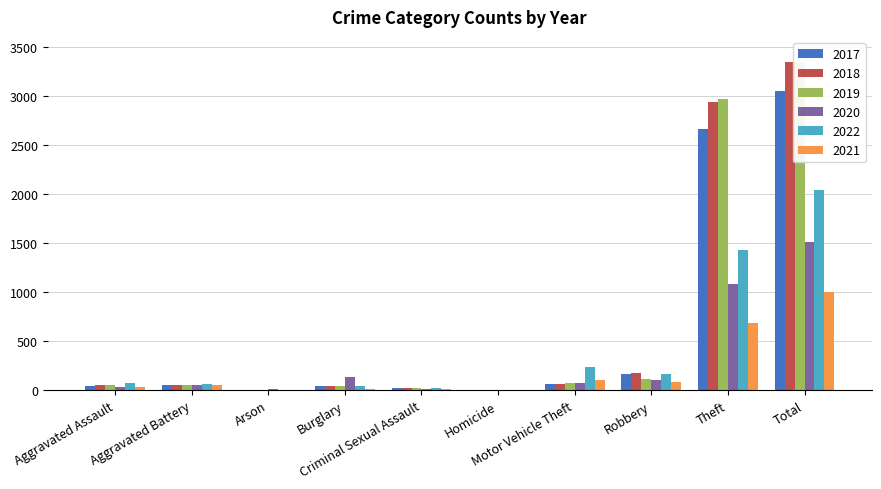

What is the label of the 5th bar from the right?

Homicide